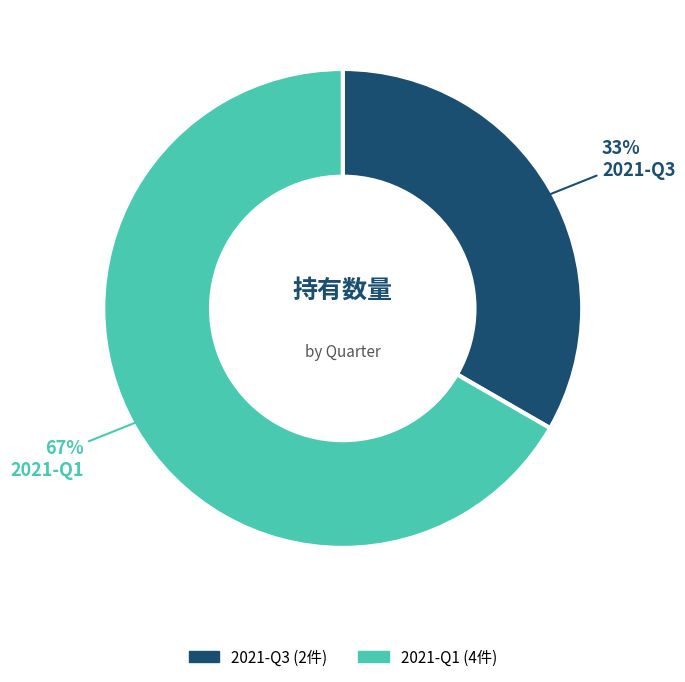

Is 2021-Q1 the majority of the pie?

Yes